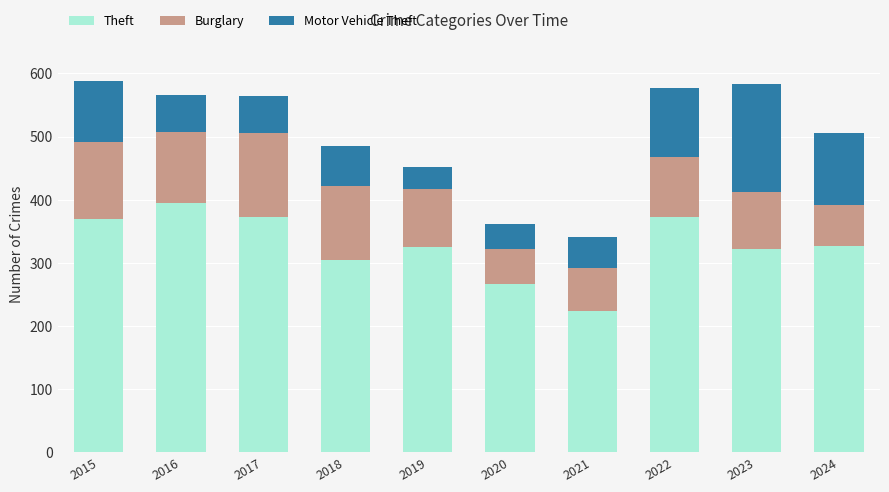

Are the bars grouped side by side (vs. stacked)?

No